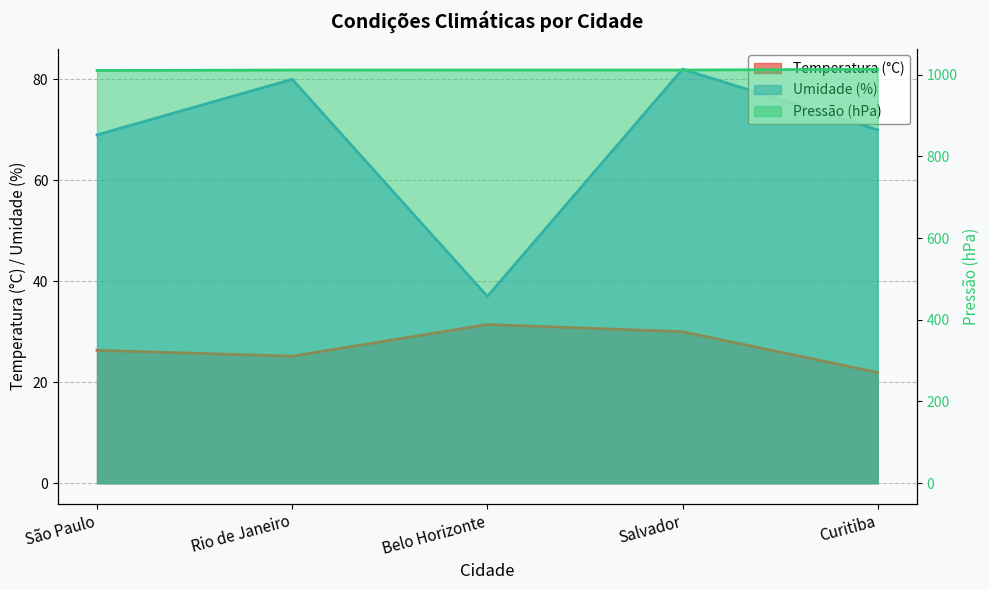

True or false: Pressão (hPa) and Temperatura (°C) cross at least once.

False